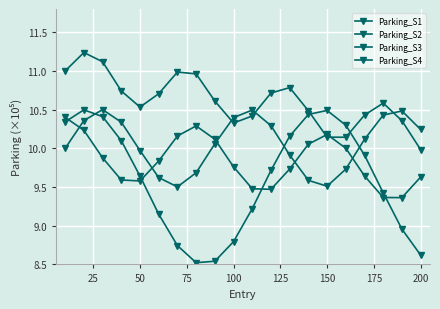

Count the number of data series in this chart.

4